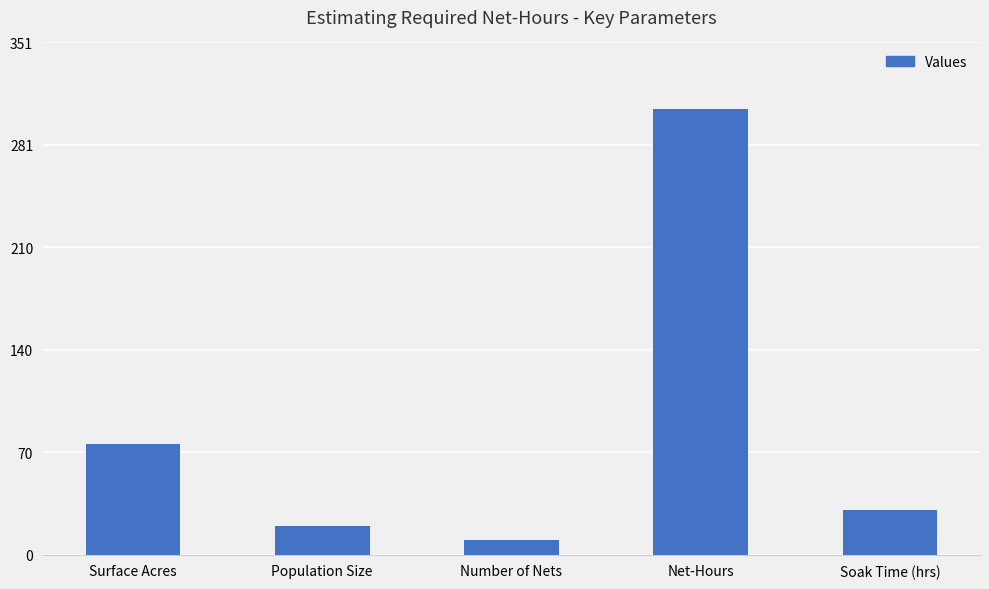

What is the value of the 4th bar from the left?

305.8